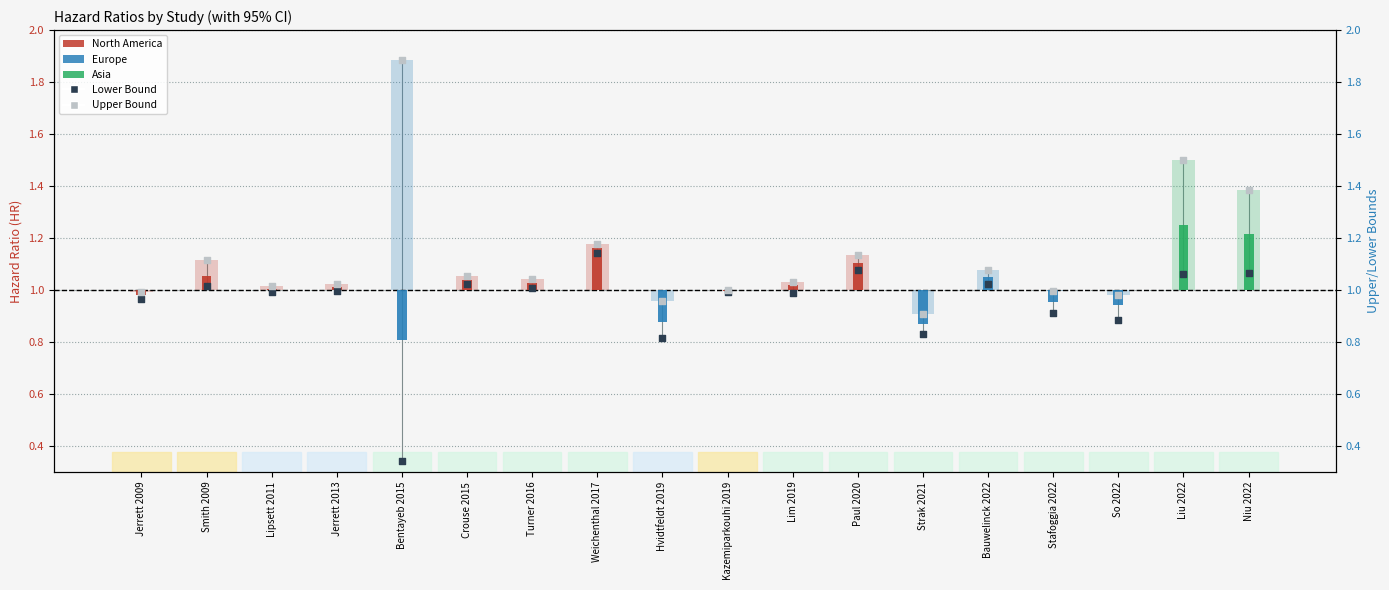

At which category is the sum across all series the highest?

Liu 2022